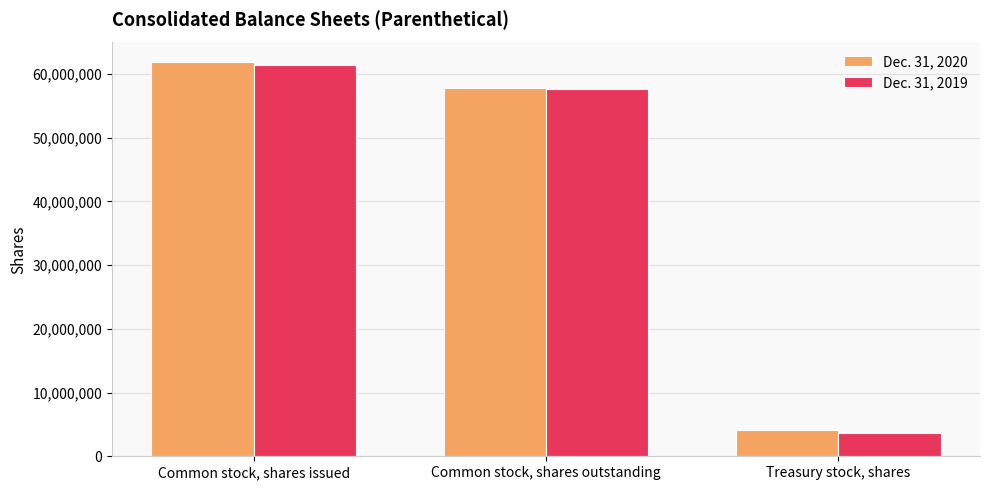

How many data points does each series have?

3